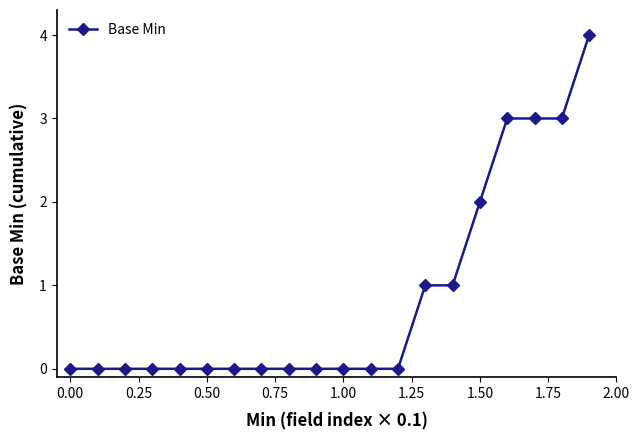

What is the greatest value displayed?

4